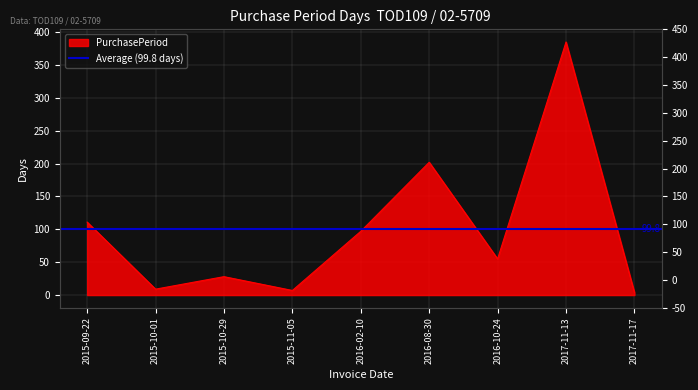

Reading right to left, what are all the values shown in this chart?

4	385	55	202	97	7	28	9	111